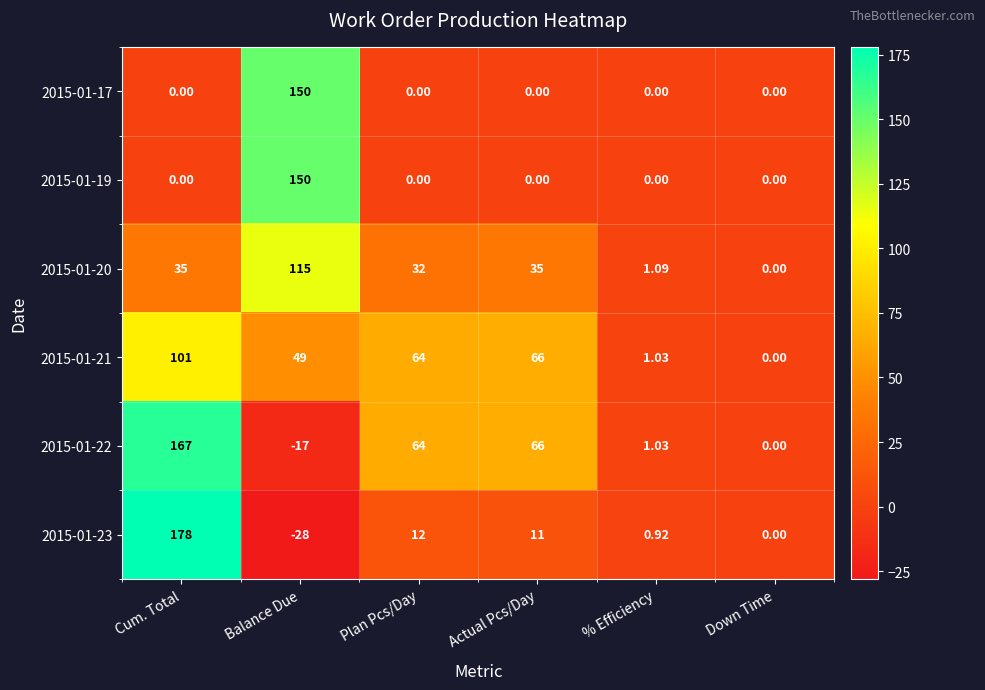

Which category has the lowest value across all series?

Balance Due